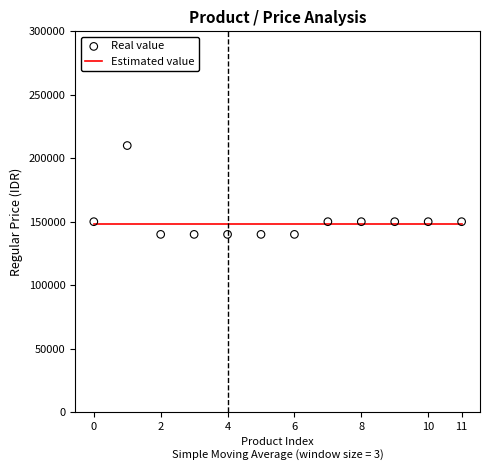

Which series has the largest total across all categories?

Real value